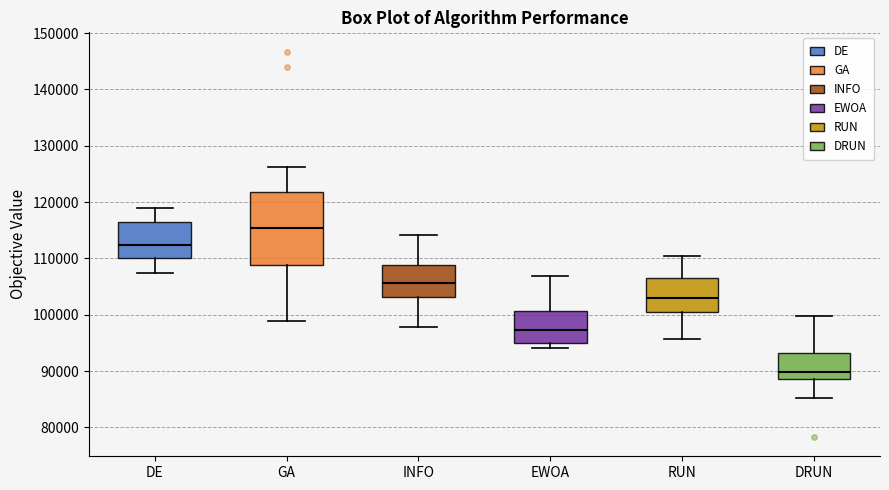

Reading left to right, transcribe this box plot: for each box, give where its median line is, the range the box spans, and where its two whiskers end, as read against the y-axis. The values are not printed on the chart, so give them approximately, as read against the axis.

DE: median 112000, box 110000 to 116000, whiskers 107000 to 119000
GA: median 115000, box 109000 to 122000, whiskers 99000 to 126000
INFO: median 106000, box 103000 to 109000, whiskers 98000 to 114000
EWOA: median 97000, box 95000 to 101000, whiskers 94000 to 107000
RUN: median 103000, box 100000 to 106000, whiskers 96000 to 110000
DRUN: median 90000, box 89000 to 93000, whiskers 85000 to 100000